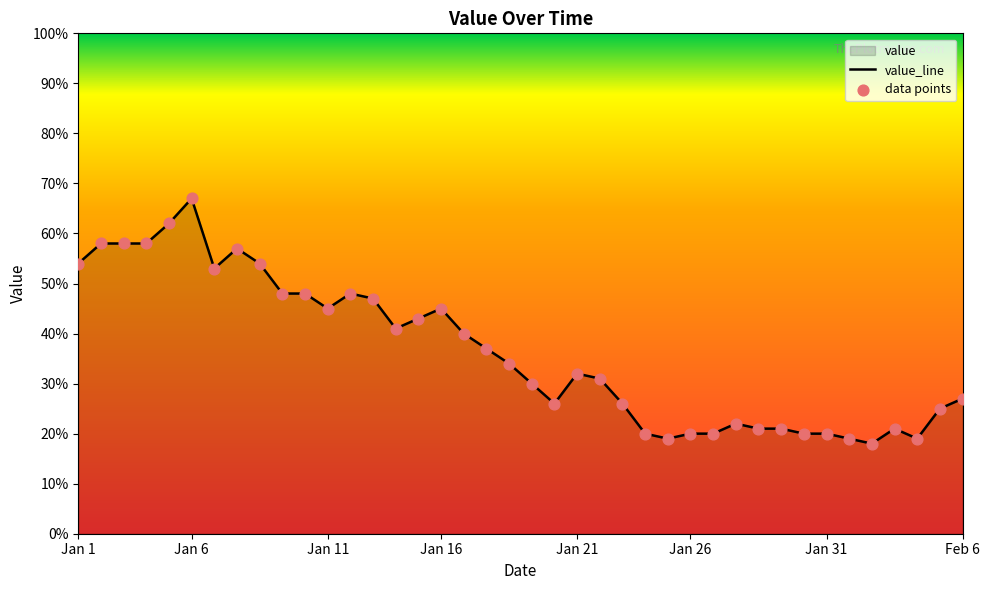

Is it true that the value at Jan 16 is 45?

True